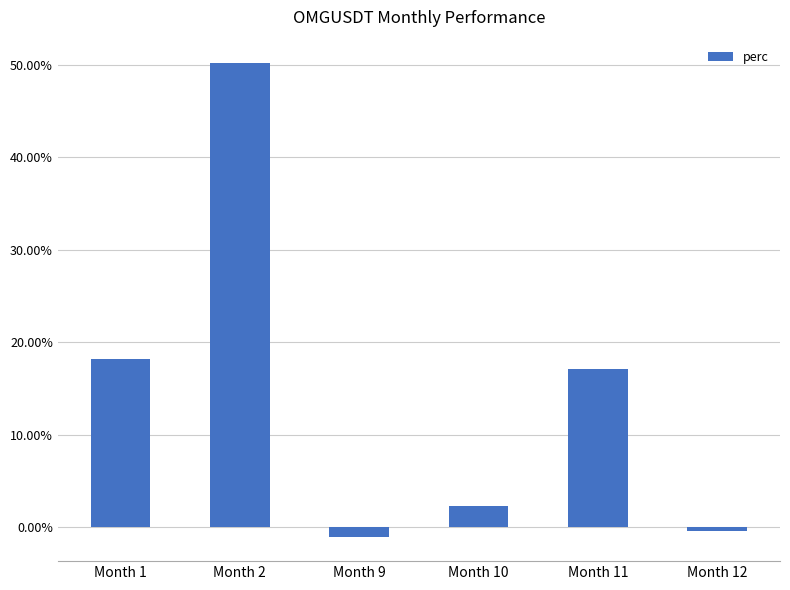

Which category has the lowest value across all series?

Month 9